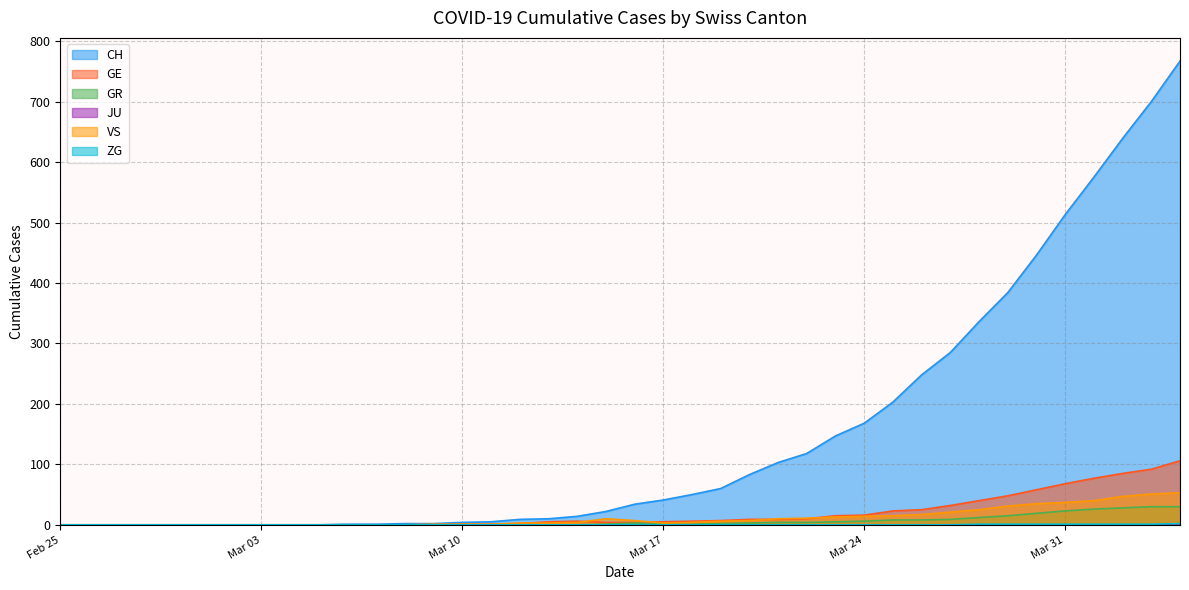

Between 2020-03-06 and 2020-03-21, which is larger?

2020-03-21